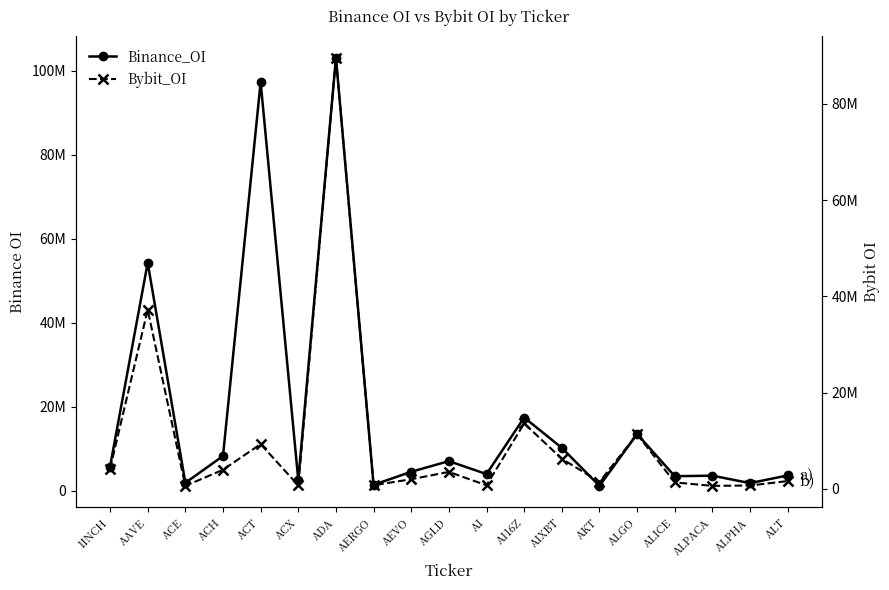

How many series are shown in this chart?

2